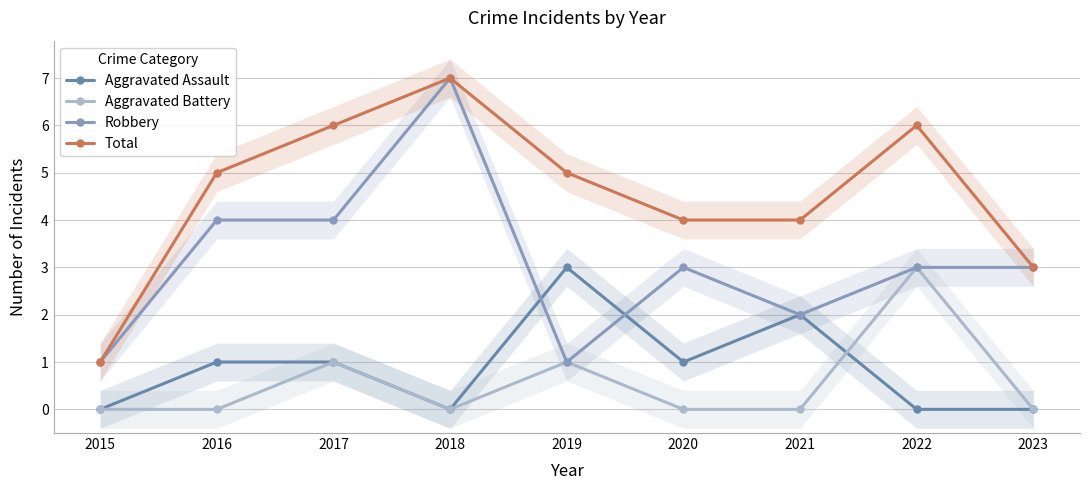

True or false: Robbery and Aggravated Battery intersect in this chart.

False